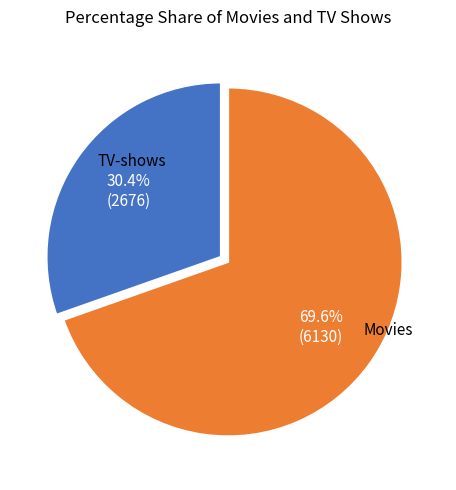

Is there any slice that represents more than half of the pie?

Yes